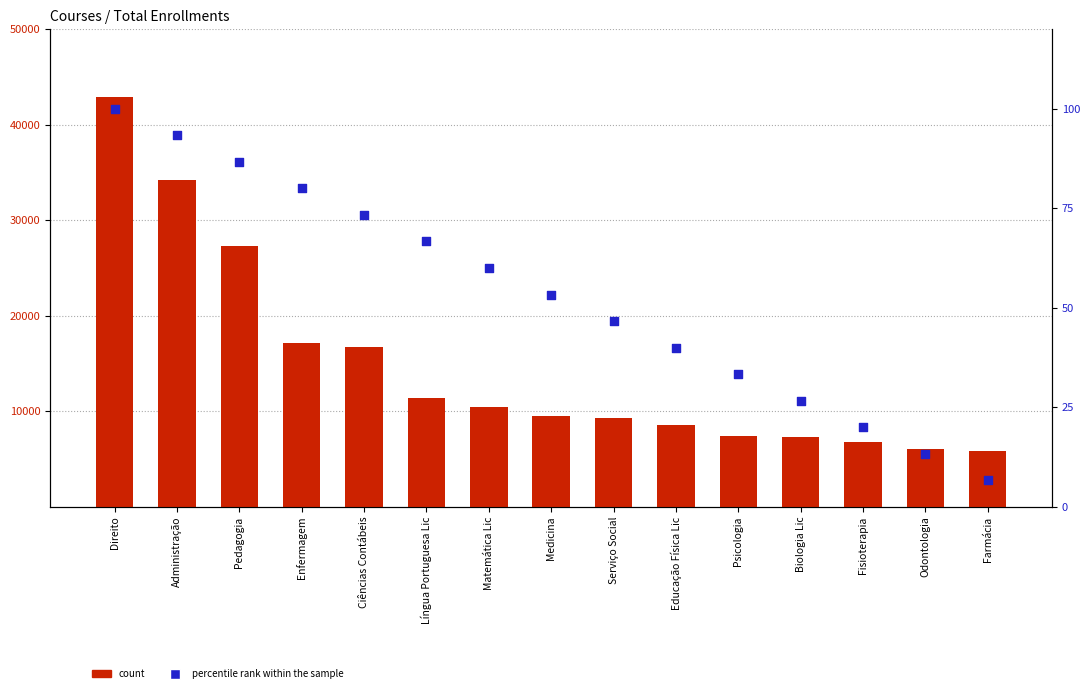

Is the value of total at Língua Portuguesa Lic greater than the value of percentile rank within the sample at Fisioterapia?

Yes